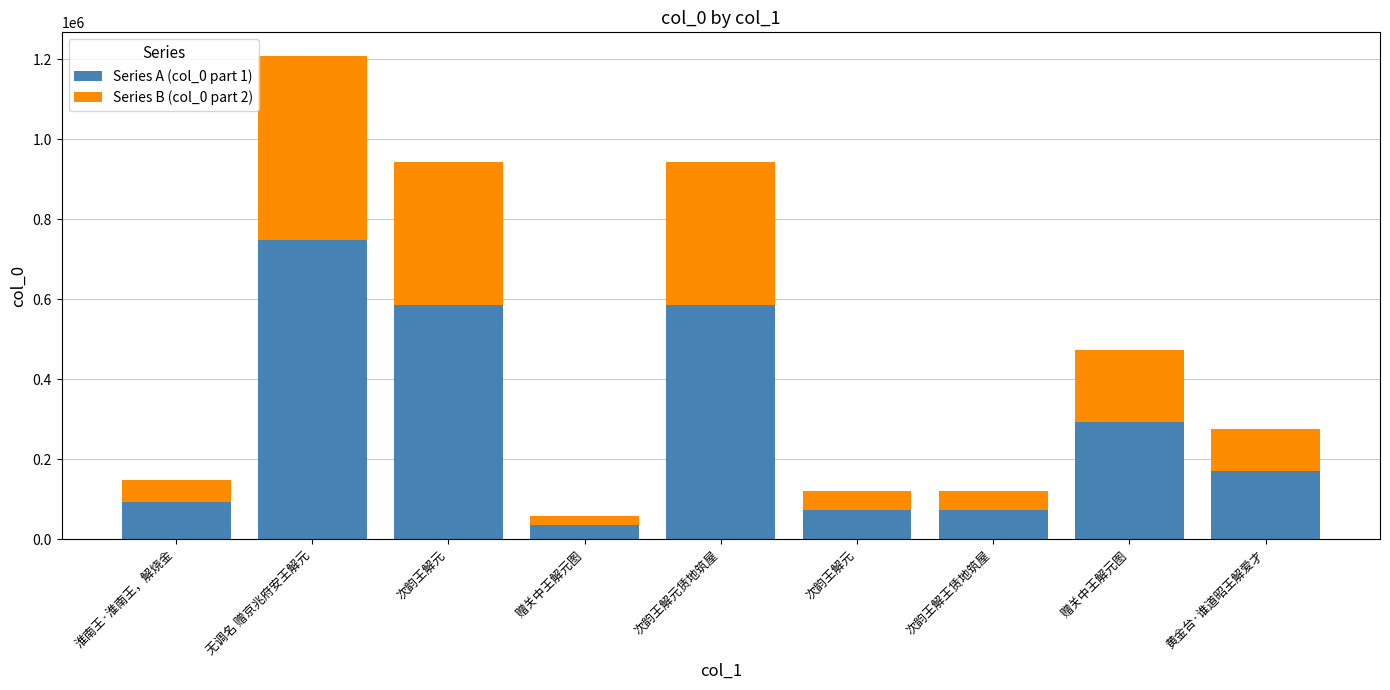

What is the sum of the Series A (col_0 part 1) values at 次韵王解元 and 次韵王解元?

659519